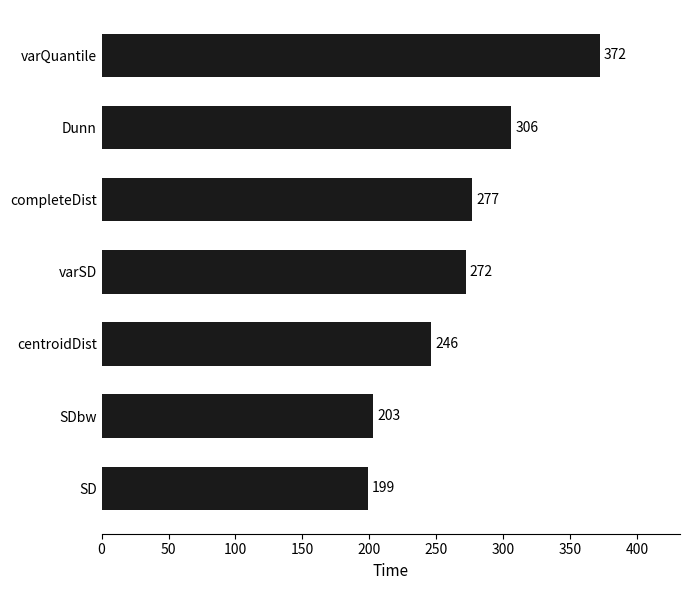

Does the chart contain any negative values?

No